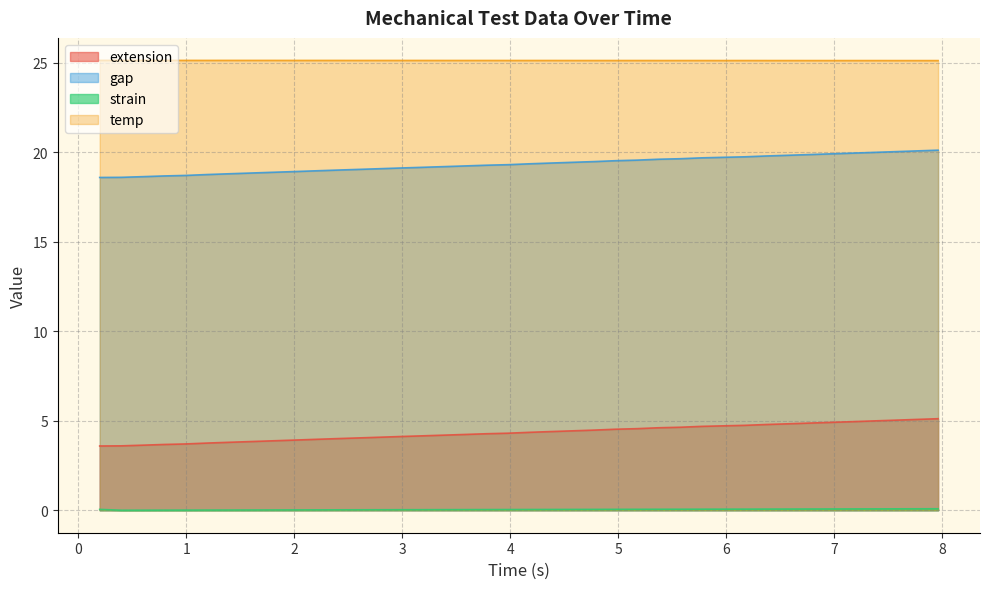

Which series has the largest range (max minus min)?

gap